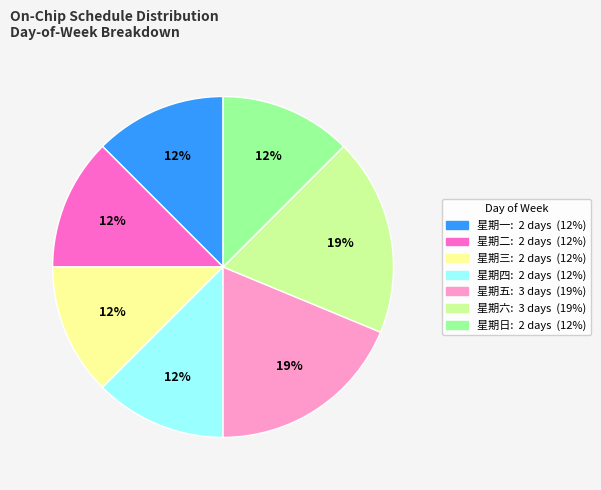

Does any single category account for the majority?

No